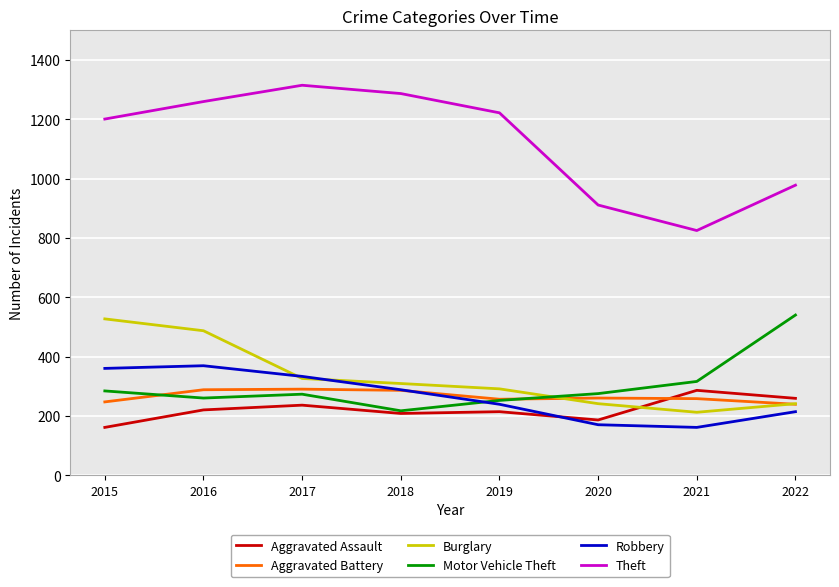

True or false: Motor Vehicle Theft and Theft cross at least once.

False